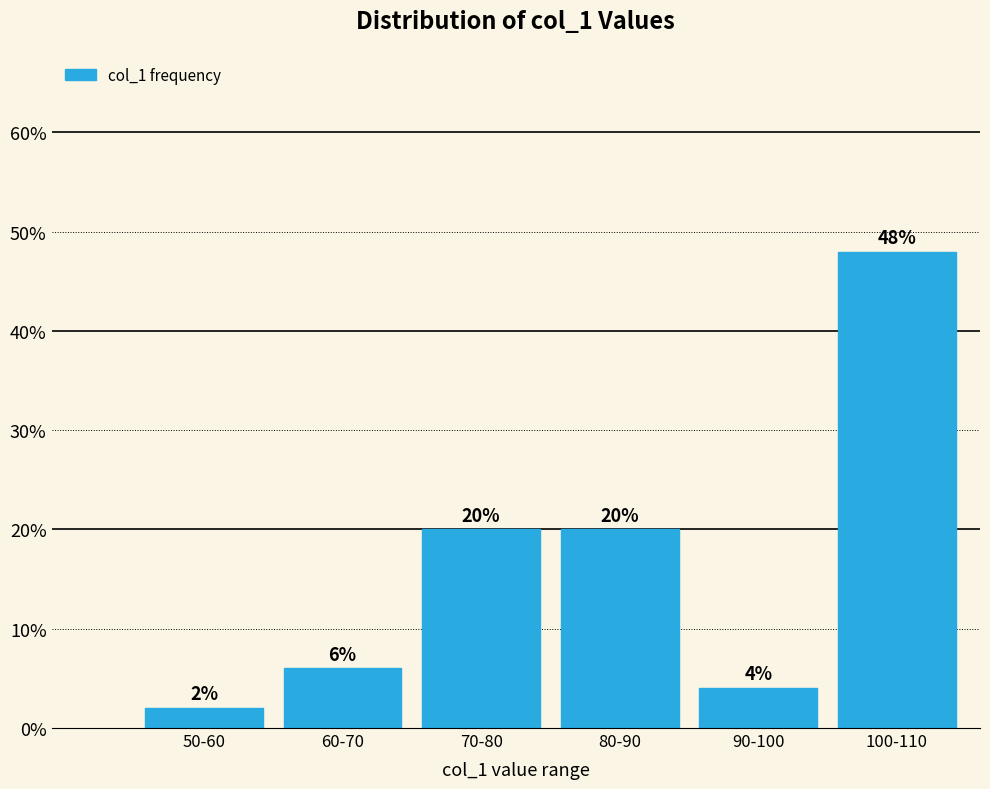

Reading left to right, transcribe all the data shown in this chart.

2	6	20	20	4	48